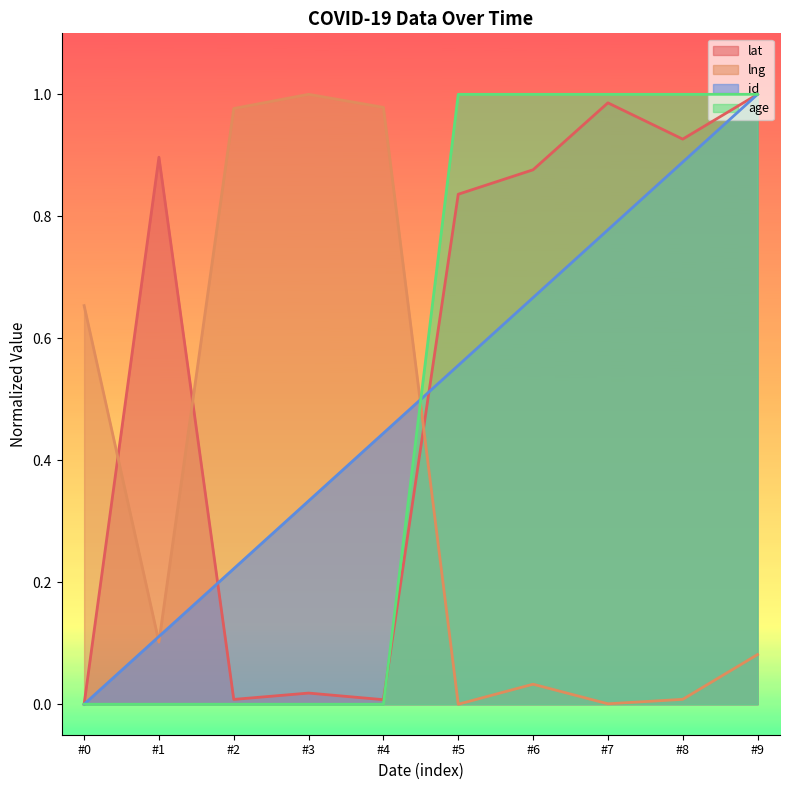

True or false: id has a value of 0.3 at #7.

False